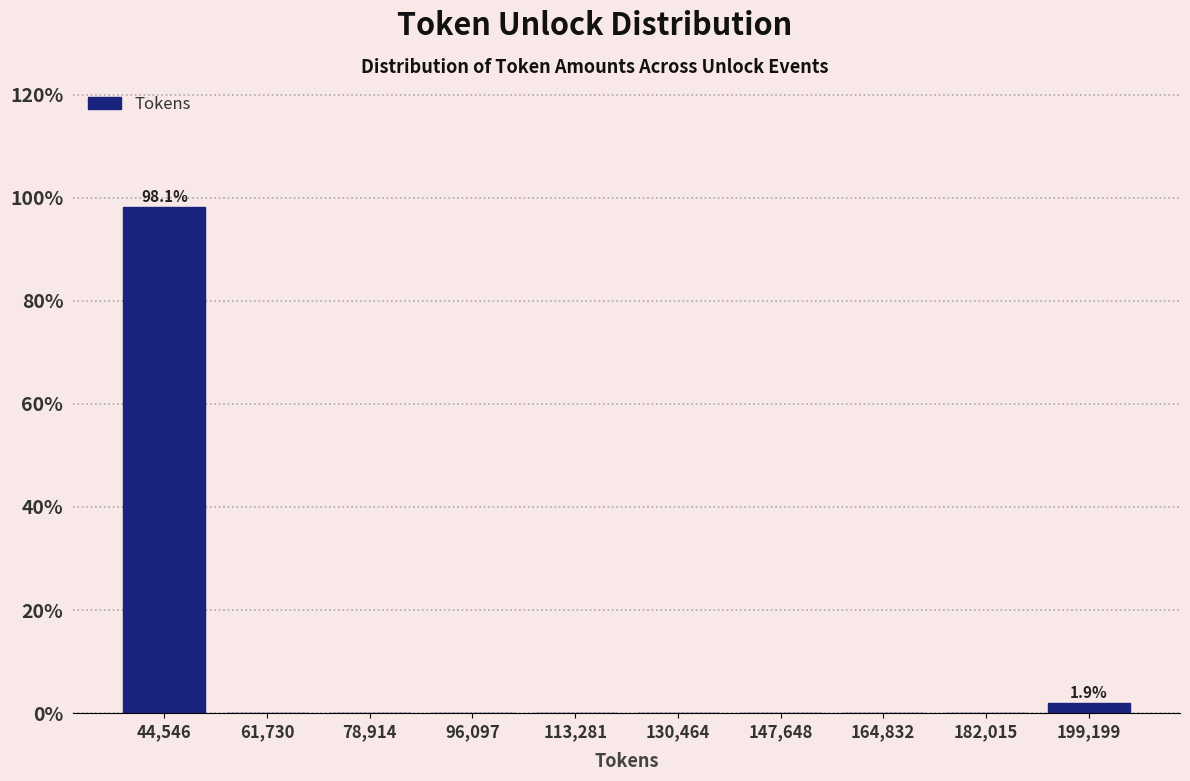

Which range on the x-axis has the tallest bar?

36000 to 54000